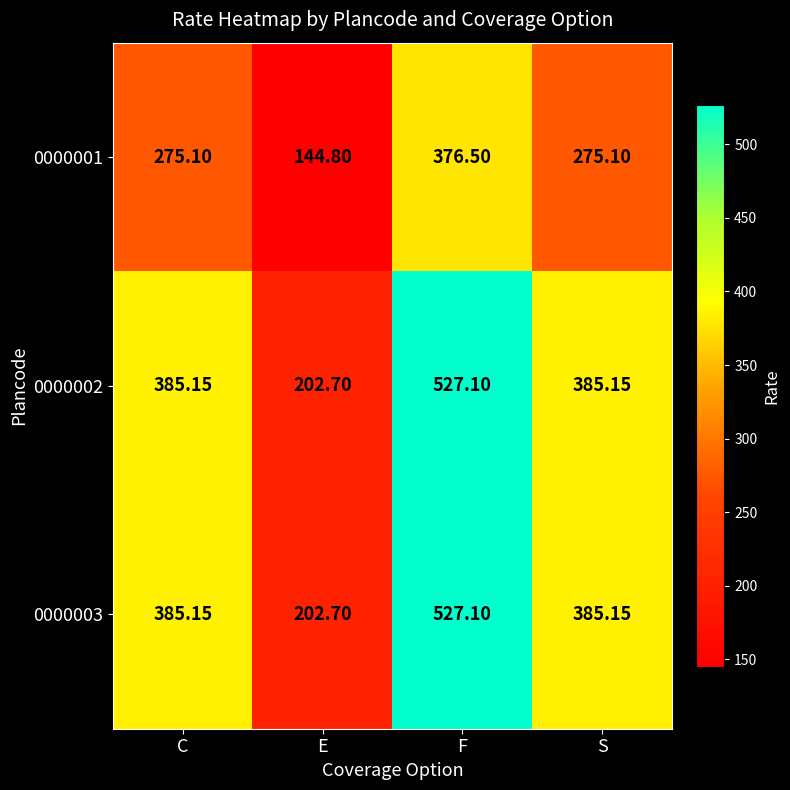

At which label does 0000002 first exceed 385?

C